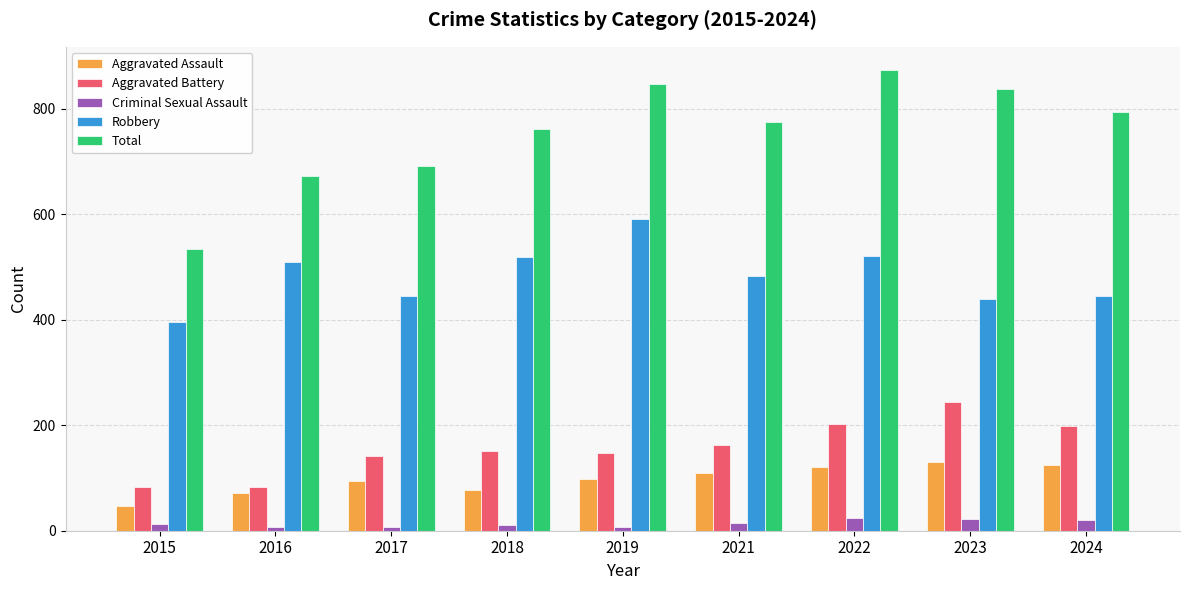

What is the difference between the highest and lowest values at 2016?

664